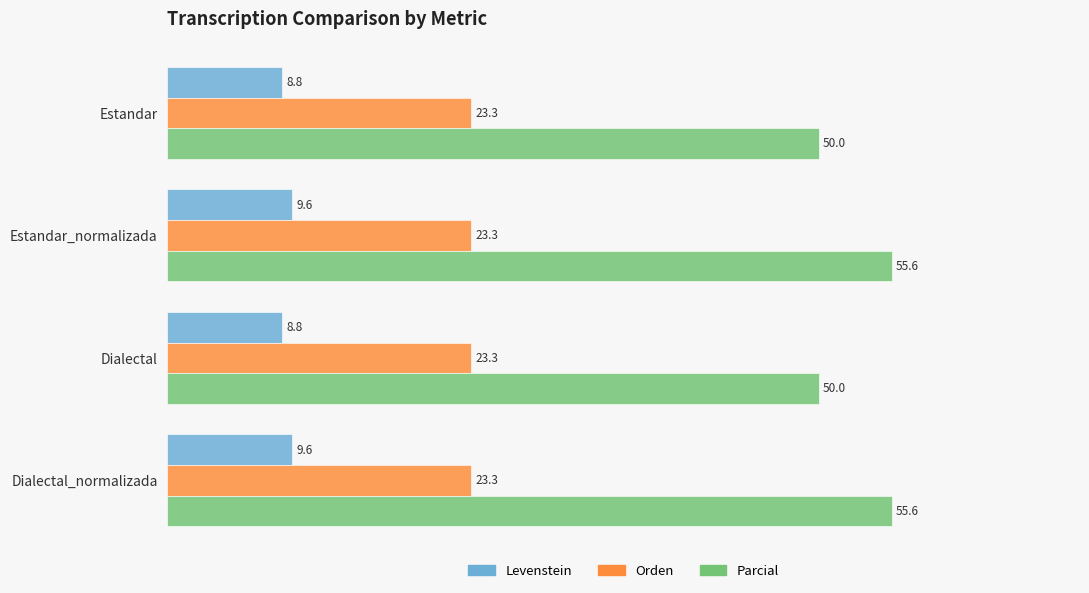

What is the maximum value shown in the chart?

55.6